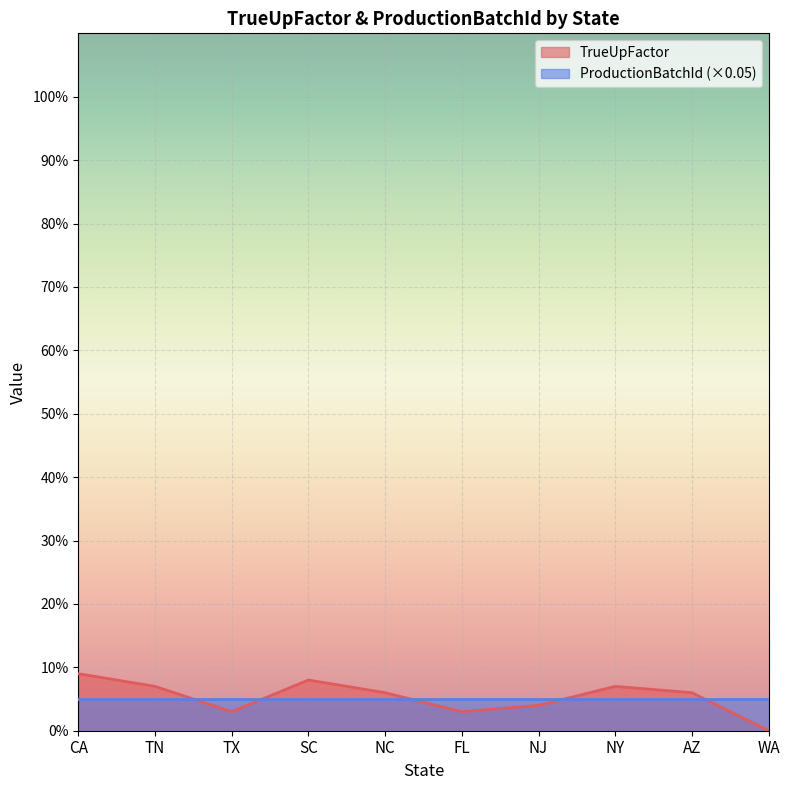

How many values exceed 0?

9